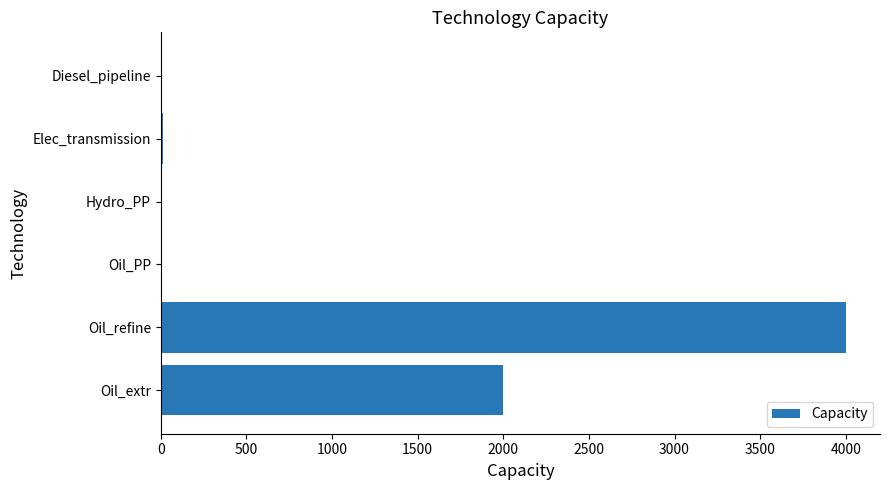

Are the bars horizontal?

Yes